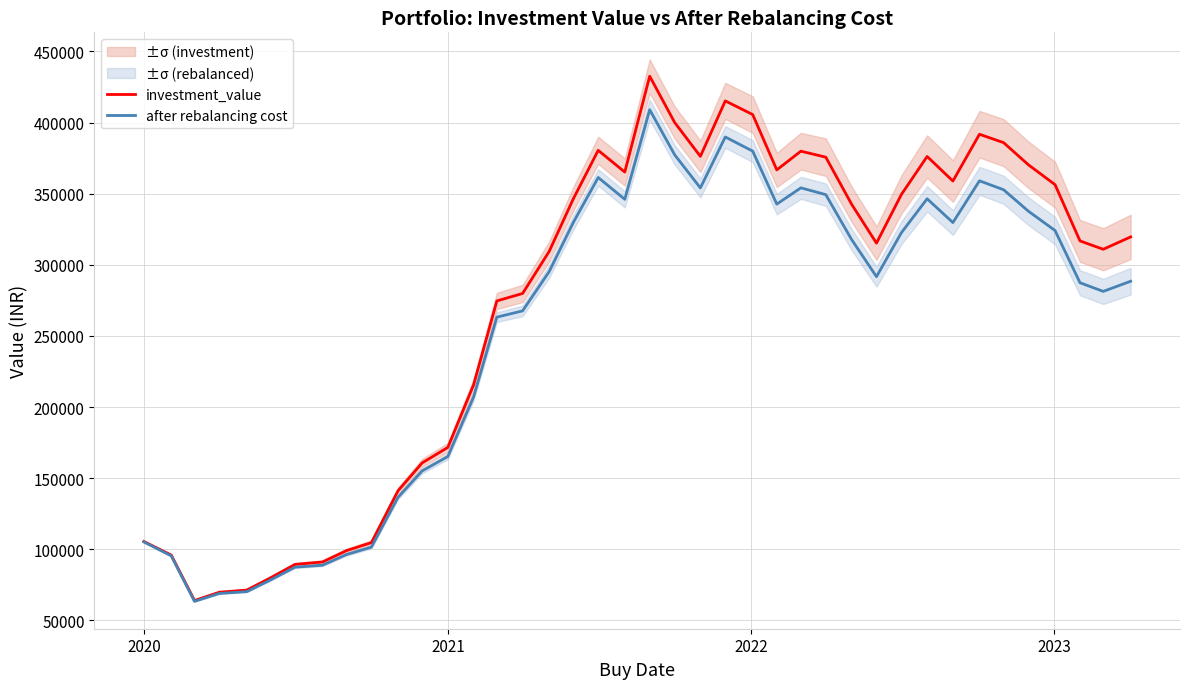

Which series has the widest spread of values?

investment_value